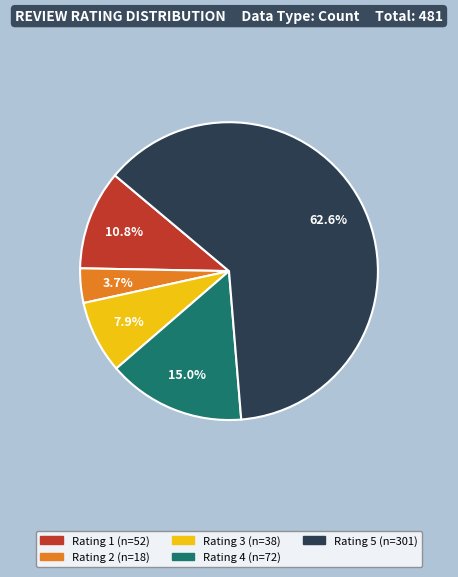

How much of the chart is everything except Rating 5?

37.4%